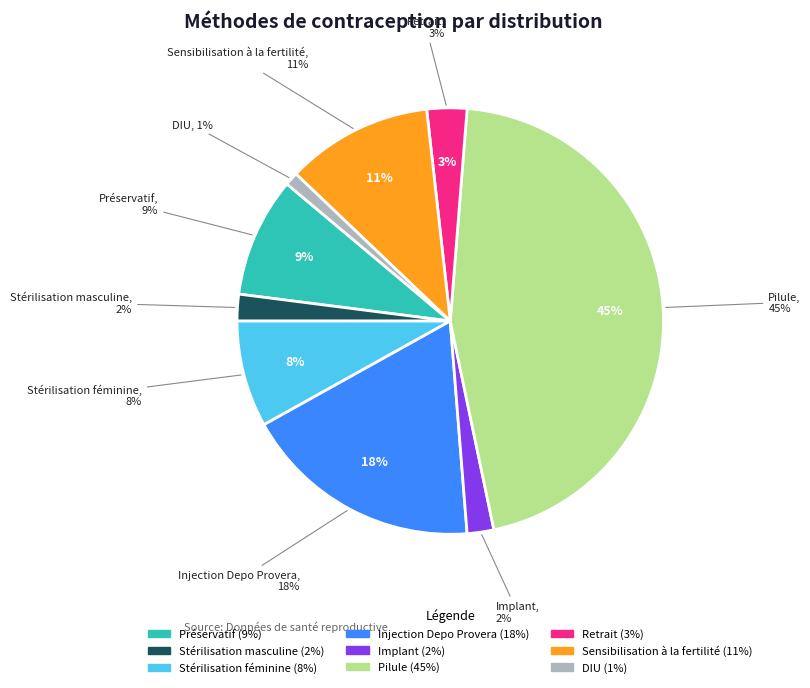

Count the number of slices in the pie.

9